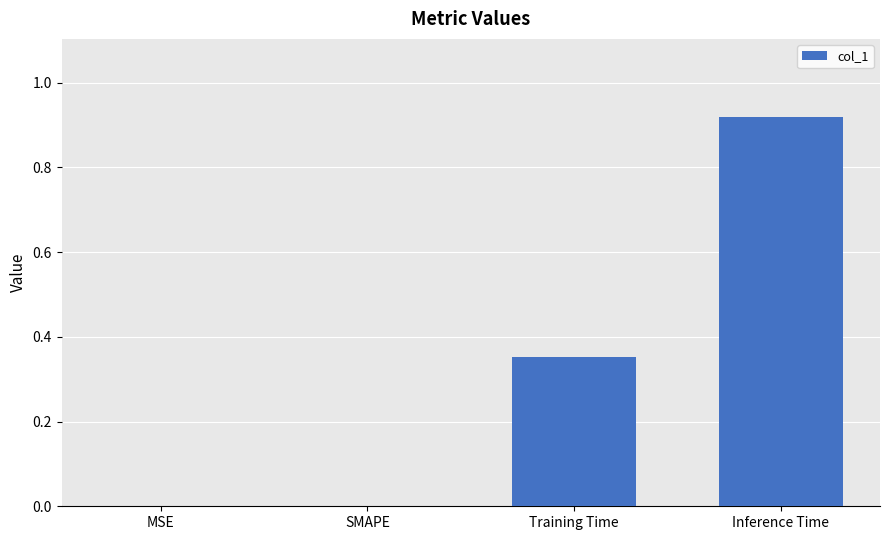

True or false: the data shows -0.4 at MSE.

False